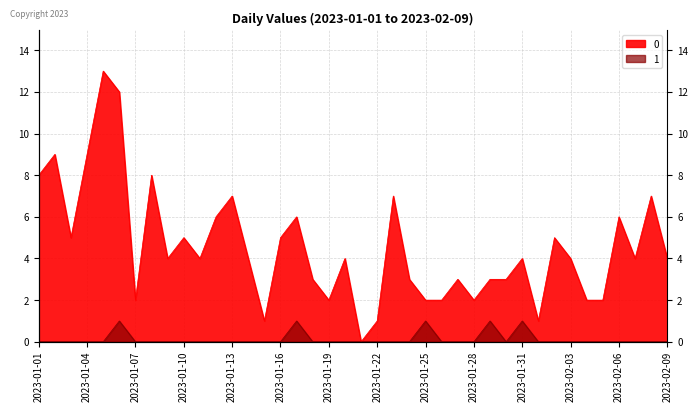

Reading right to left, list all the values displayed in this chart.

0: 2023-02-09=4	2023-02-08=7	2023-02-07=4	2023-02-06=6	2023-02-05=2	2023-02-04=2	2023-02-03=4	2023-02-02=5	2023-02-01=1	2023-01-31=4	2023-01-30=3	2023-01-29=3	2023-01-28=2	2023-01-27=3	2023-01-26=2	2023-01-25=2	2023-01-24=3	2023-01-23=7	2023-01-22=1	2023-01-21=0	2023-01-20=4	2023-01-19=2	2023-01-18=3	2023-01-17=6	2023-01-16=5	2023-01-15=1	2023-01-14=4	2023-01-13=7	2023-01-12=6	2023-01-11=4	2023-01-10=5	2023-01-09=4	2023-01-08=8	2023-01-07=2	2023-01-06=12	2023-01-05=13	2023-01-04=9	2023-01-03=5	2023-01-02=9	2023-01-01=8
1: 2023-02-09=0	2023-02-08=0	2023-02-07=0	2023-02-06=0	2023-02-05=0	2023-02-04=0	2023-02-03=0	2023-02-02=0	2023-02-01=0	2023-01-31=1	2023-01-30=0	2023-01-29=1	2023-01-28=0	2023-01-27=0	2023-01-26=0	2023-01-25=1	2023-01-24=0	2023-01-23=0	2023-01-22=0	2023-01-21=0	2023-01-20=0	2023-01-19=0	2023-01-18=0	2023-01-17=1	2023-01-16=0	2023-01-15=0	2023-01-14=0	2023-01-13=0	2023-01-12=0	2023-01-11=0	2023-01-10=0	2023-01-09=0	2023-01-08=0	2023-01-07=0	2023-01-06=1	2023-01-05=0	2023-01-04=0	2023-01-03=0	2023-01-02=0	2023-01-01=0